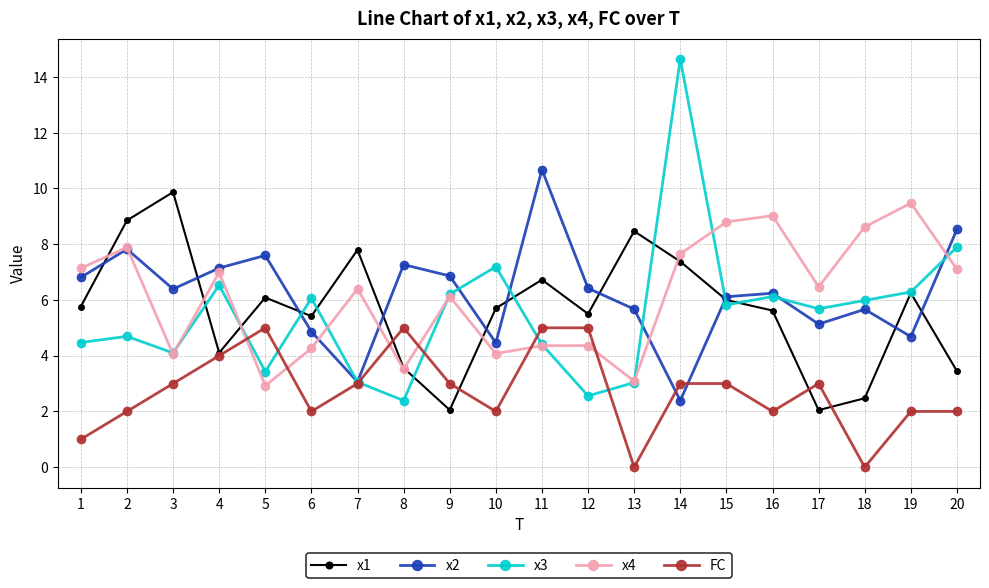

Where is the first local maximum for FC?

5